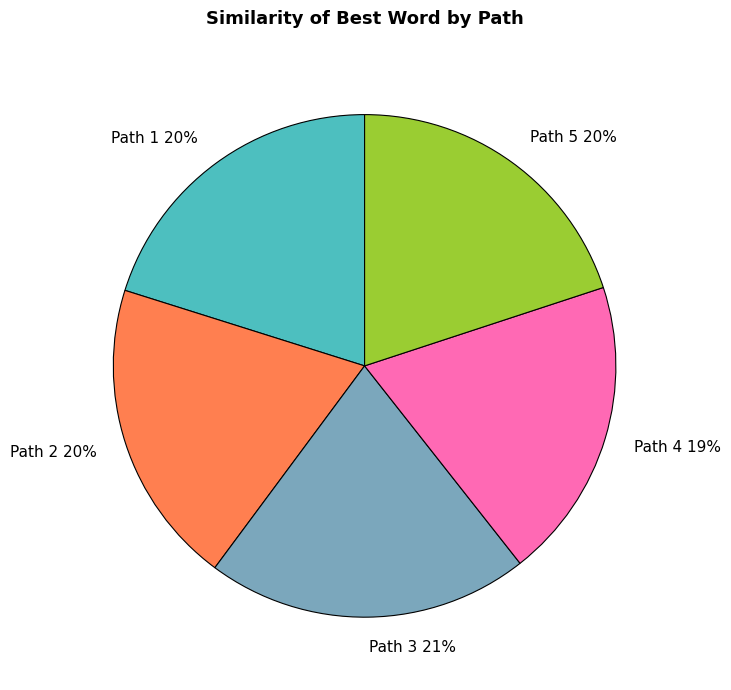

What percentage is the Path 3 slice, to the nearest percent?

21%